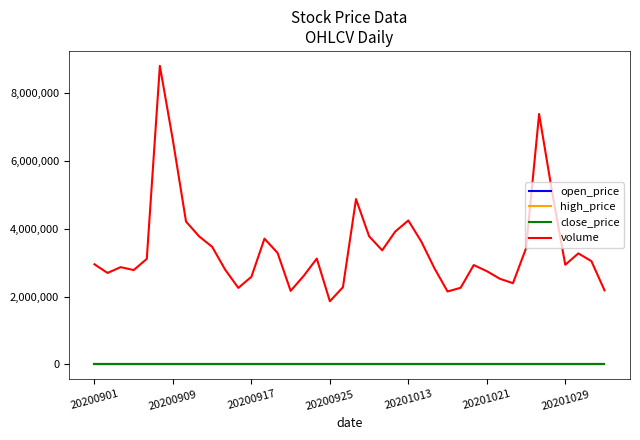

True or false: open_price and volume intersect in this chart.

False